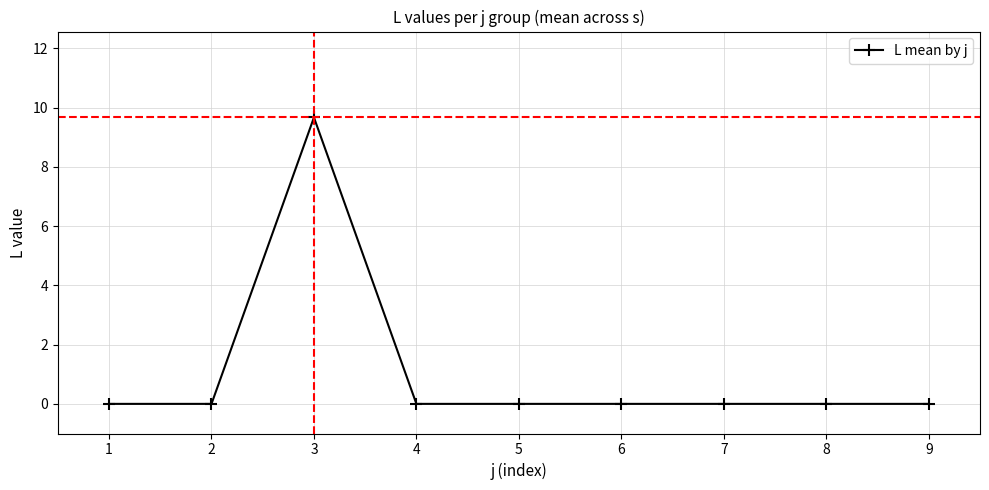

The value at 6 is 0.0. True or false?

True